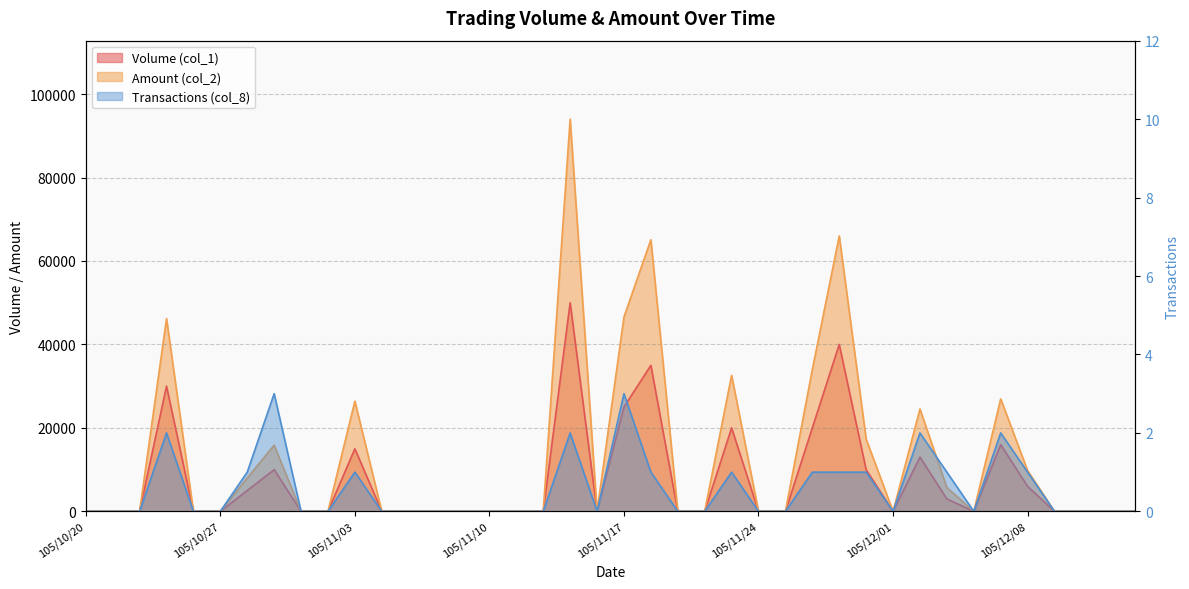

Is it true that Volume (col_1) equals 0 at 105/11/21?

True